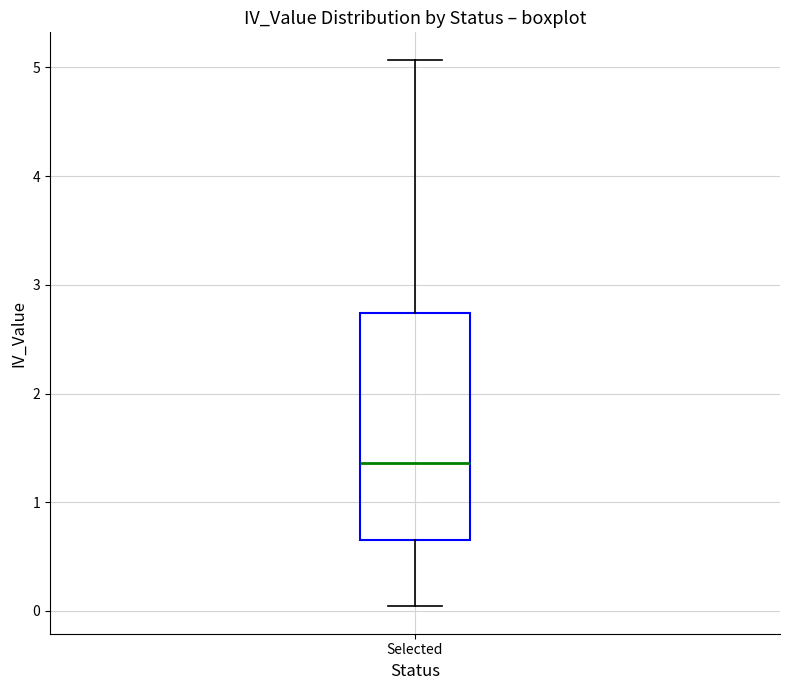

Where is the lower edge of the box for Selected on the y-axis? The values are not printed on the chart, so give them approximately, as read against the axis.

0.7